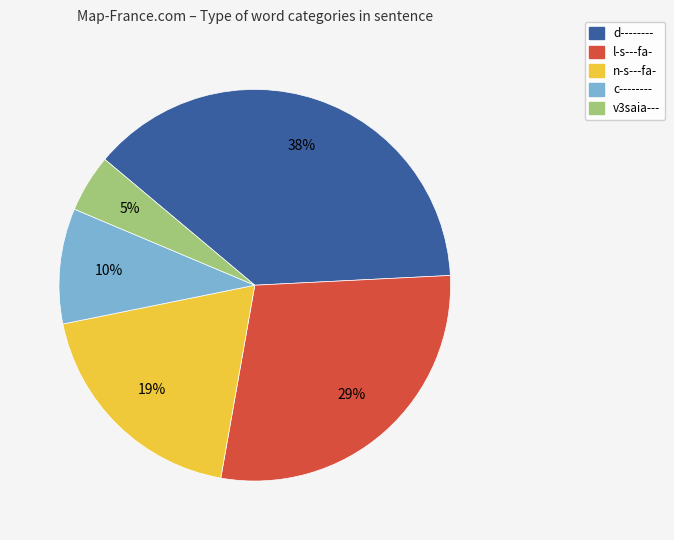

Is there a majority slice in this chart?

No